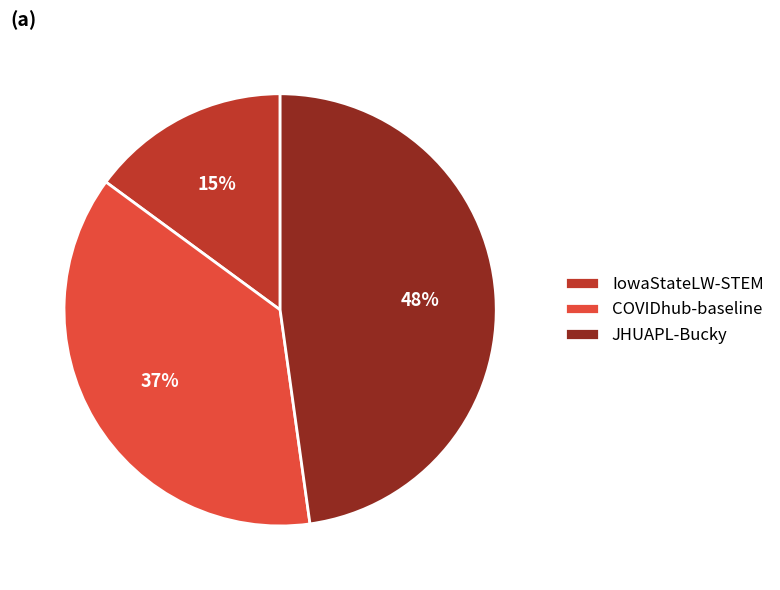

How many slices are in this pie chart?

3